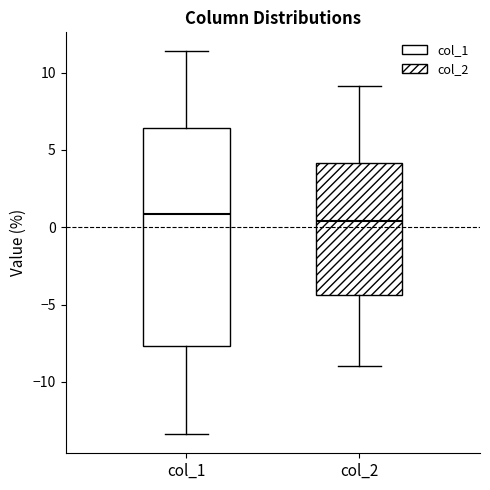

Which box is the tallest, from its lower edge to its upper edge?

col_1